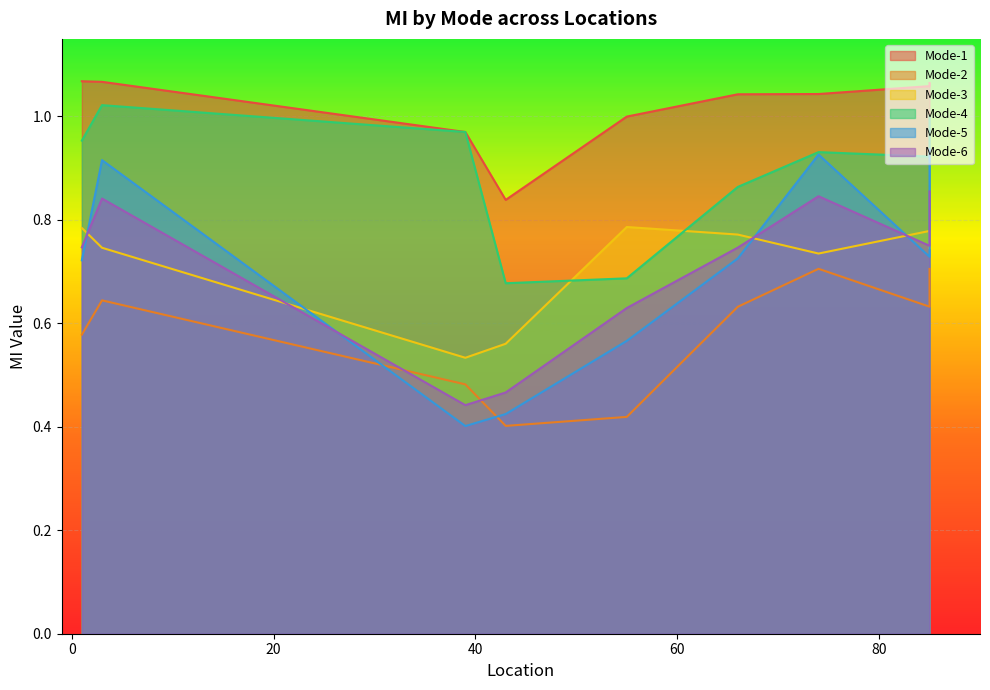

What is the total value across all series at 55?

4.1